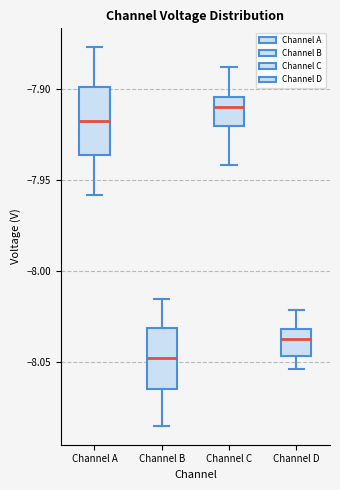

Reading left to right, transcribe this box plot: for each box, give where its median line is, the range the box spans, and where its two whiskers end, as read against the y-axis. The values are not printed on the chart, so give them approximately, as read against the axis.

Channel A: median -7.920, box -7.935 to -7.900, whiskers -7.960 to -7.875
Channel B: median -8.050, box -8.065 to -8.030, whiskers -8.085 to -8.015
Channel C: median -7.910, box -7.920 to -7.905, whiskers -7.940 to -7.890
Channel D: median -8.035, box -8.045 to -8.030, whiskers -8.055 to -8.020